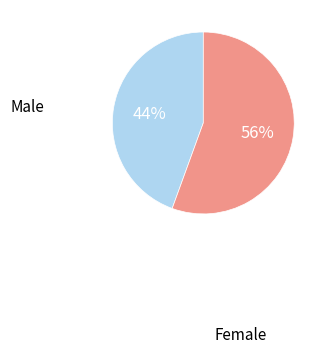

Is there a majority slice in this chart?

Yes